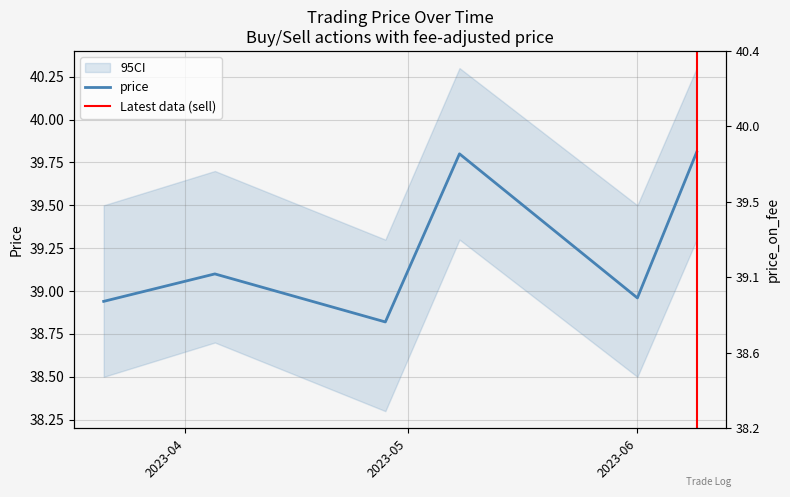

Where does the price series first go above 39?

2023-04-05